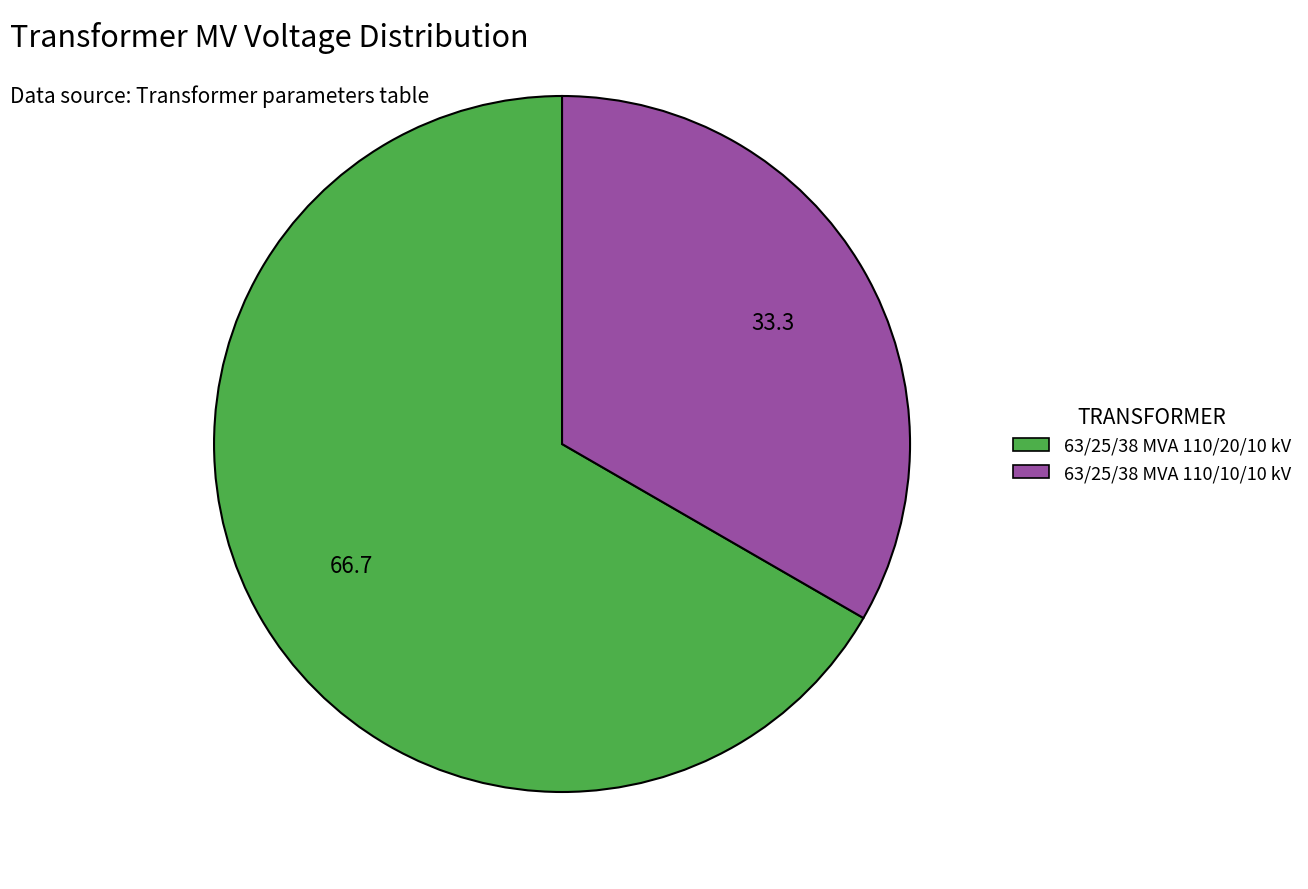

The 63/25/38 MVA 110/10/10 kV slice represents 33% of the pie. True or false?

True